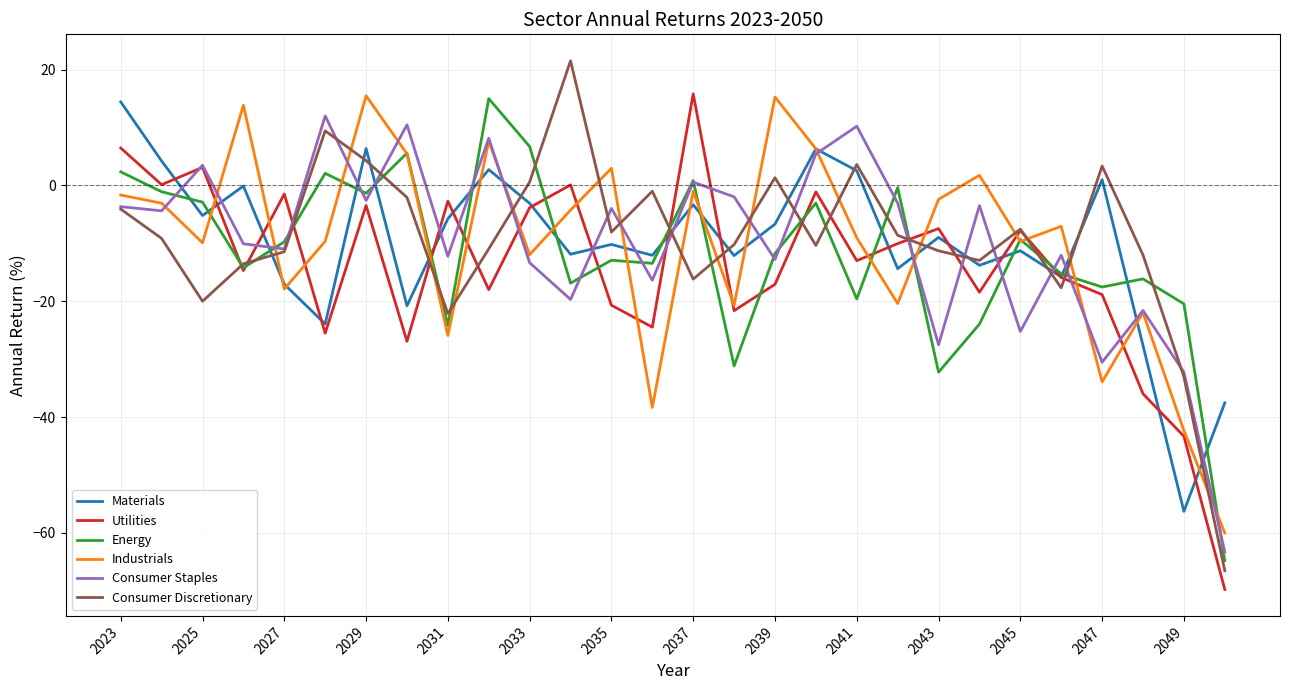

True or false: Consumer Discretionary and Industrials intersect in this chart.

True